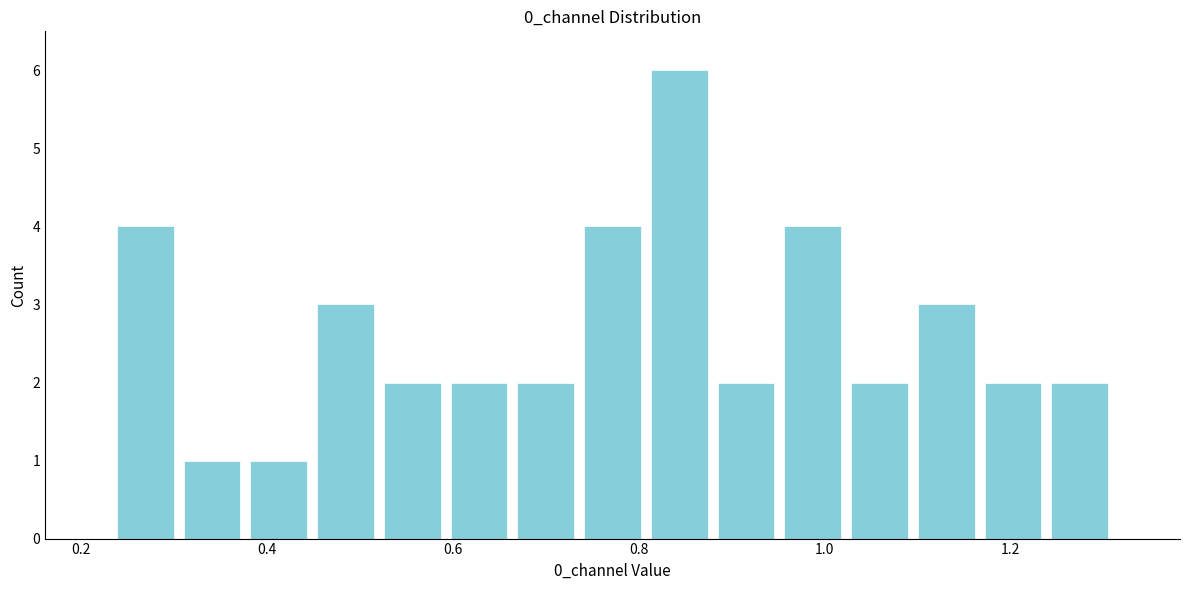

Around what value on the x-axis is the tallest bar? Give the approximate position of its centre, as read against the axis.

0.84